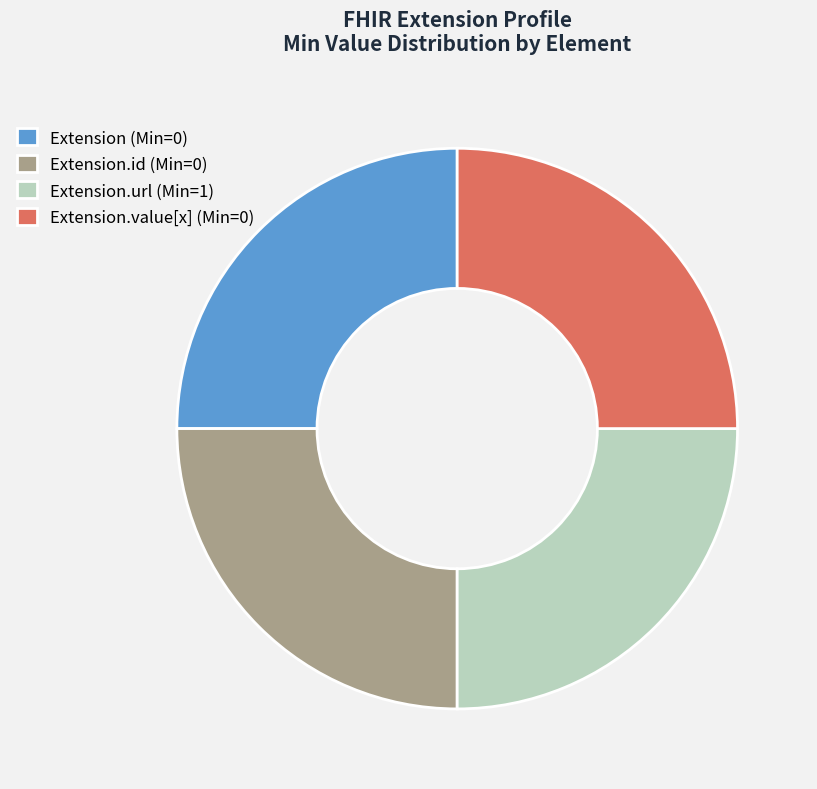

Approximately how many times larger is the value at Extension.url (Min=1) compared to Extension.id (Min=0)?

1.0